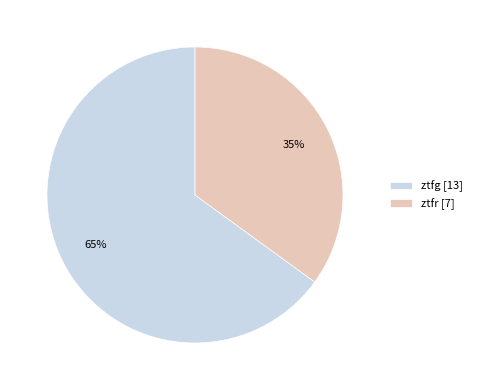

How many segments does this pie chart have?

2